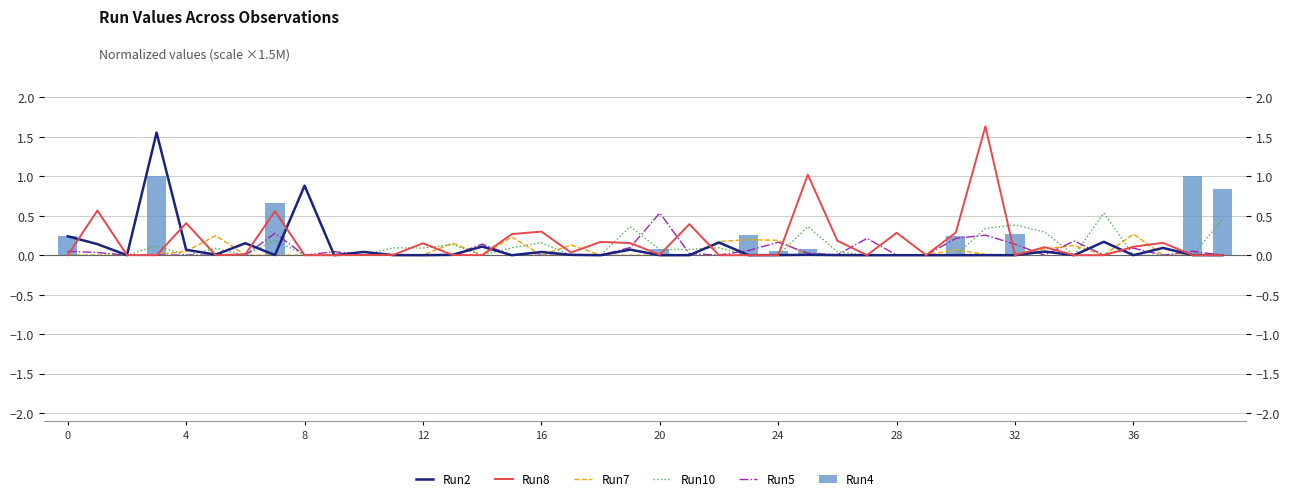

What is the difference between the highest and lowest values at 11?

0.1